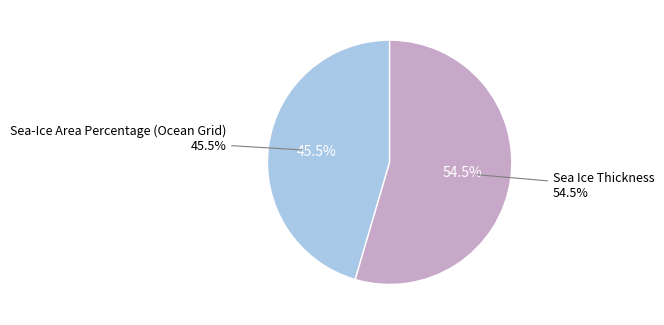

What is the total percentage of Sea Ice Thickness and Sea-Ice Area Percentage (Ocean Grid)?

100.0%